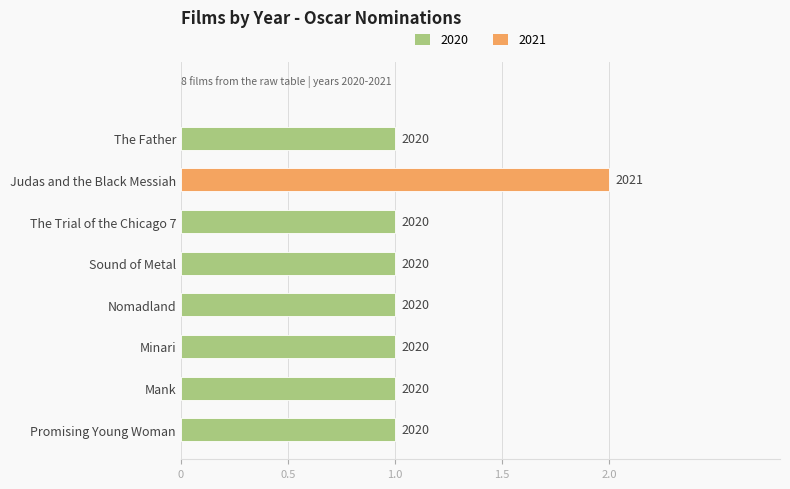

Does the chart contain any negative values?

No